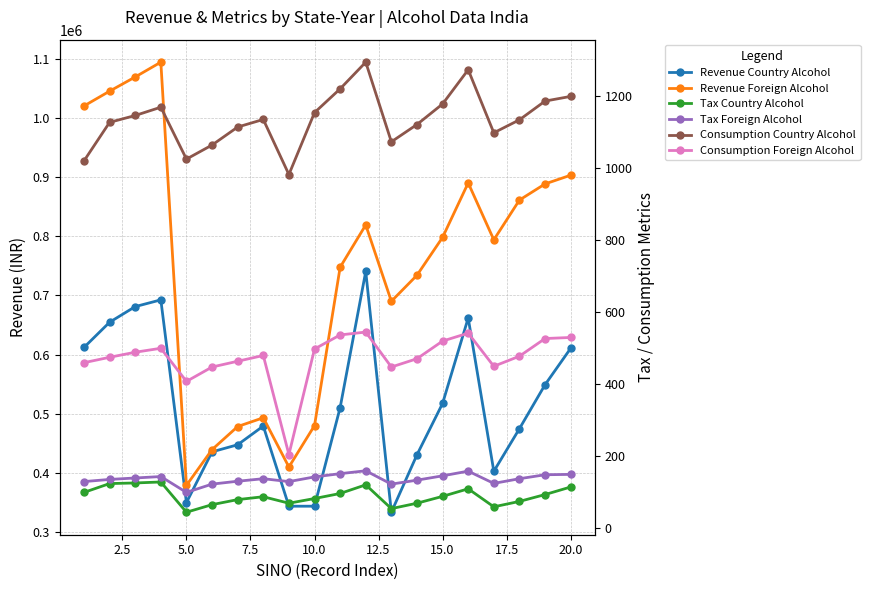

What is the sum of all Consumption Foreign Alcohol values?

9475.0